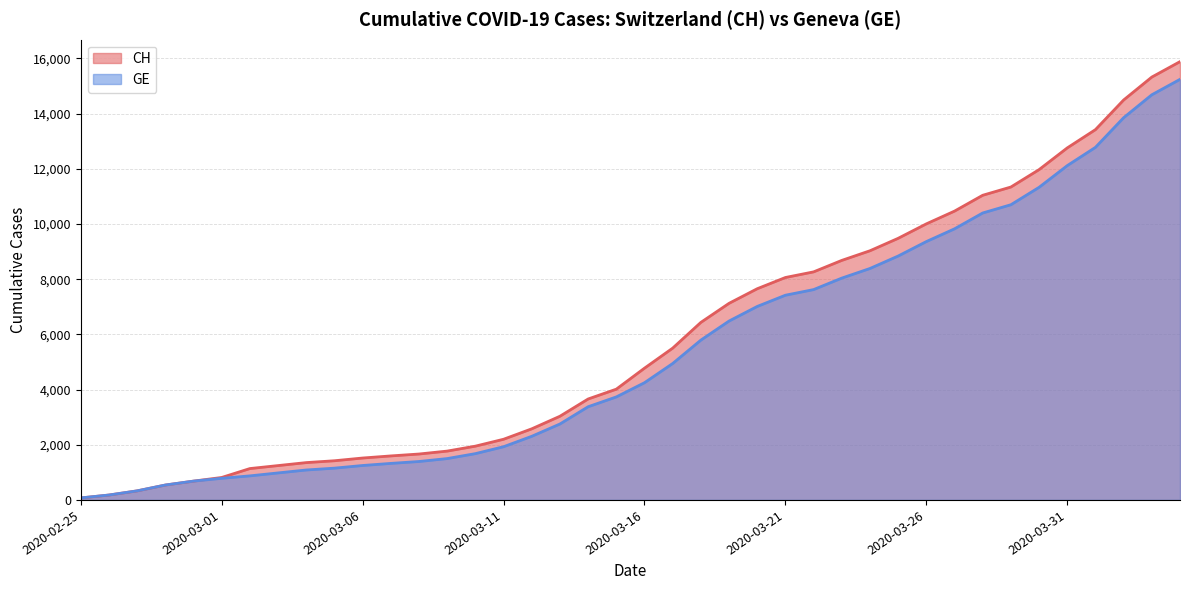

Which series has the largest total across all categories?

CH